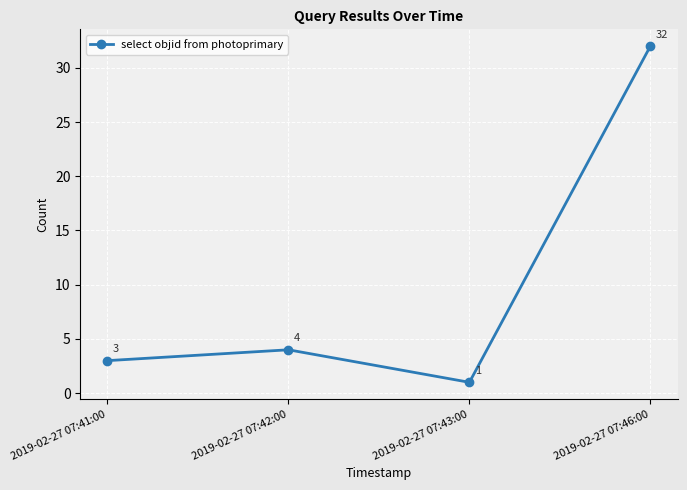

What is the ratio of the value at 2019-02-27 07:46:00 to the value at 2019-02-27 07:42:00?

8.0